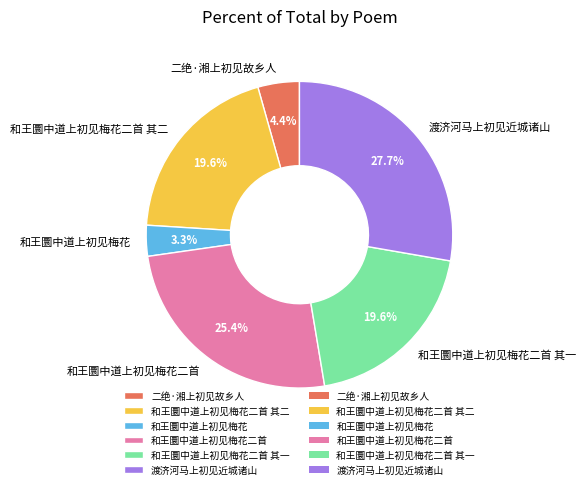

Which slice is the largest?

渡济河马上初见近城诸山